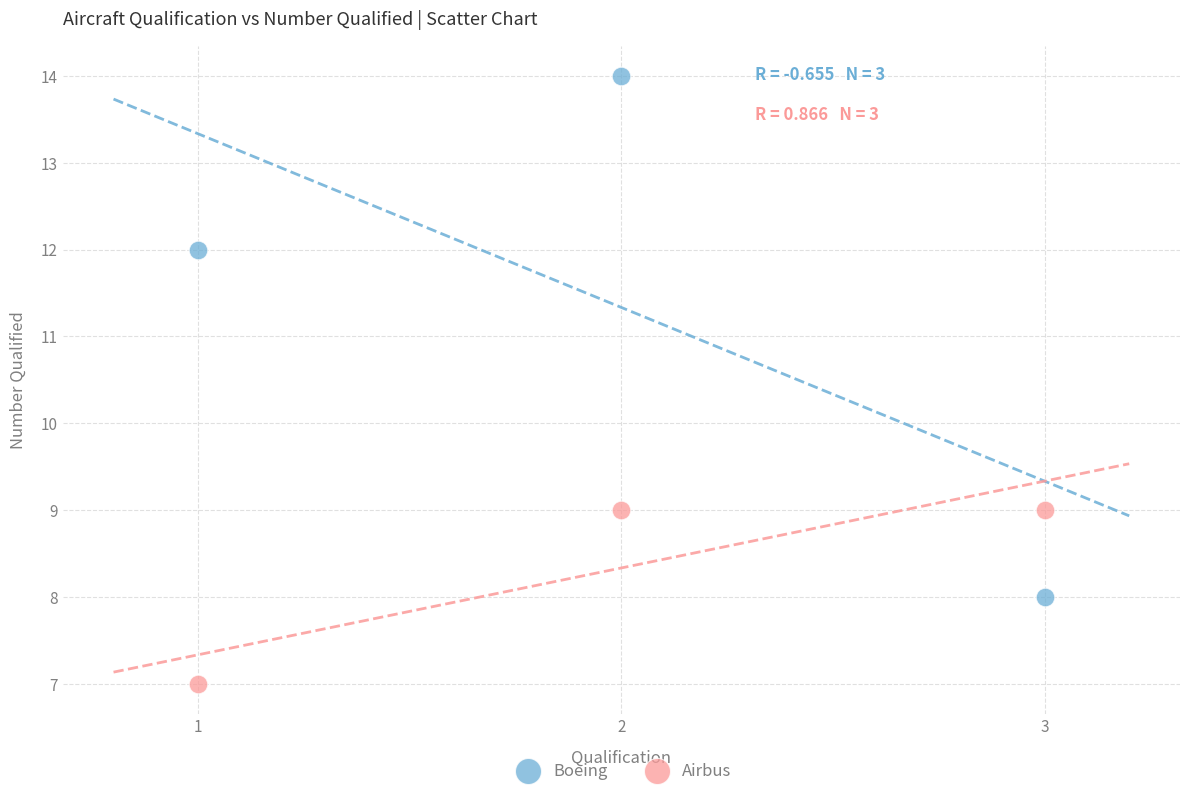

In the Boeing series, what Y value is closest to 11?

12